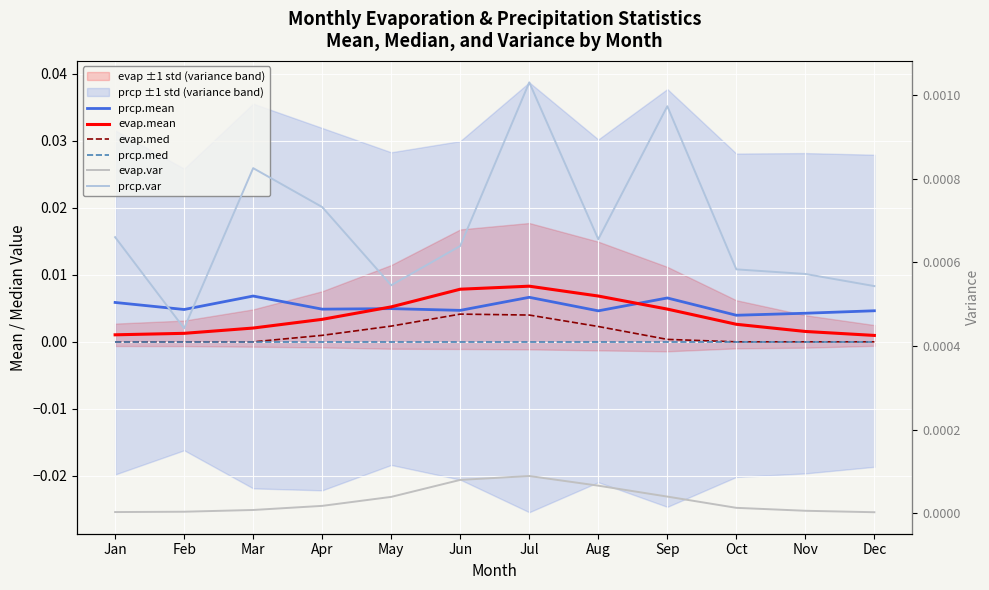

The prcp.mean series shows 0.0 at Mar. True or false?

False